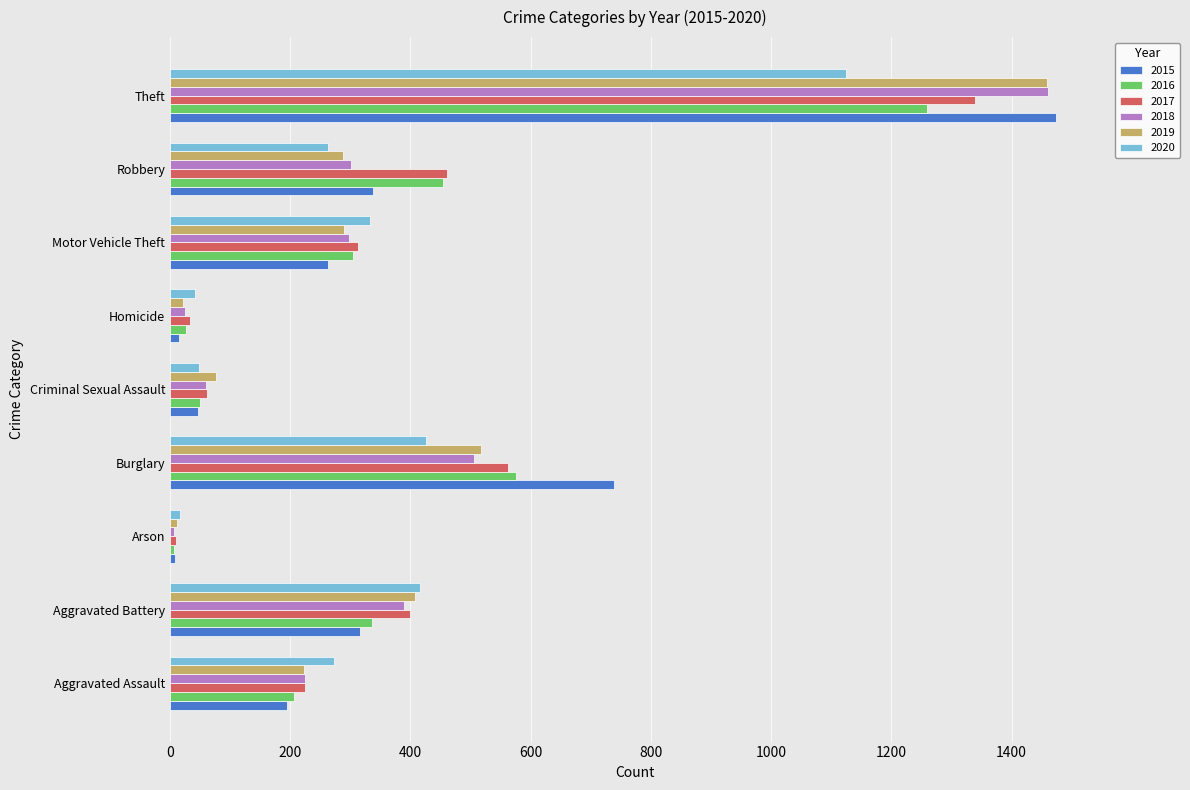

The 2015 series shows 263 at Motor Vehicle Theft. True or false?

True